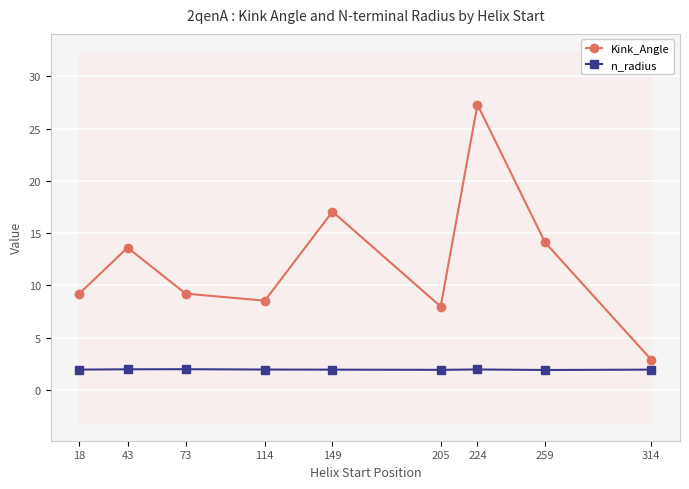

At how many categories does at least one series exceed 17?

2